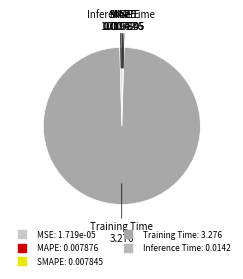

Does Training Time account for over 50% of the chart?

Yes